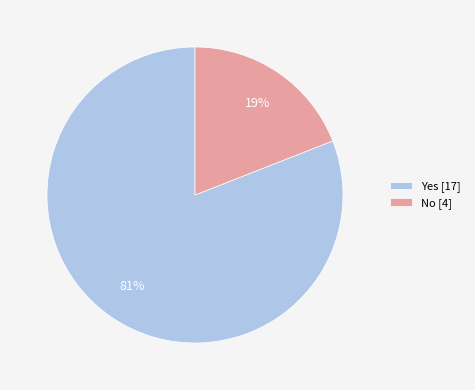

Which category has the biggest portion of the pie?

Yes